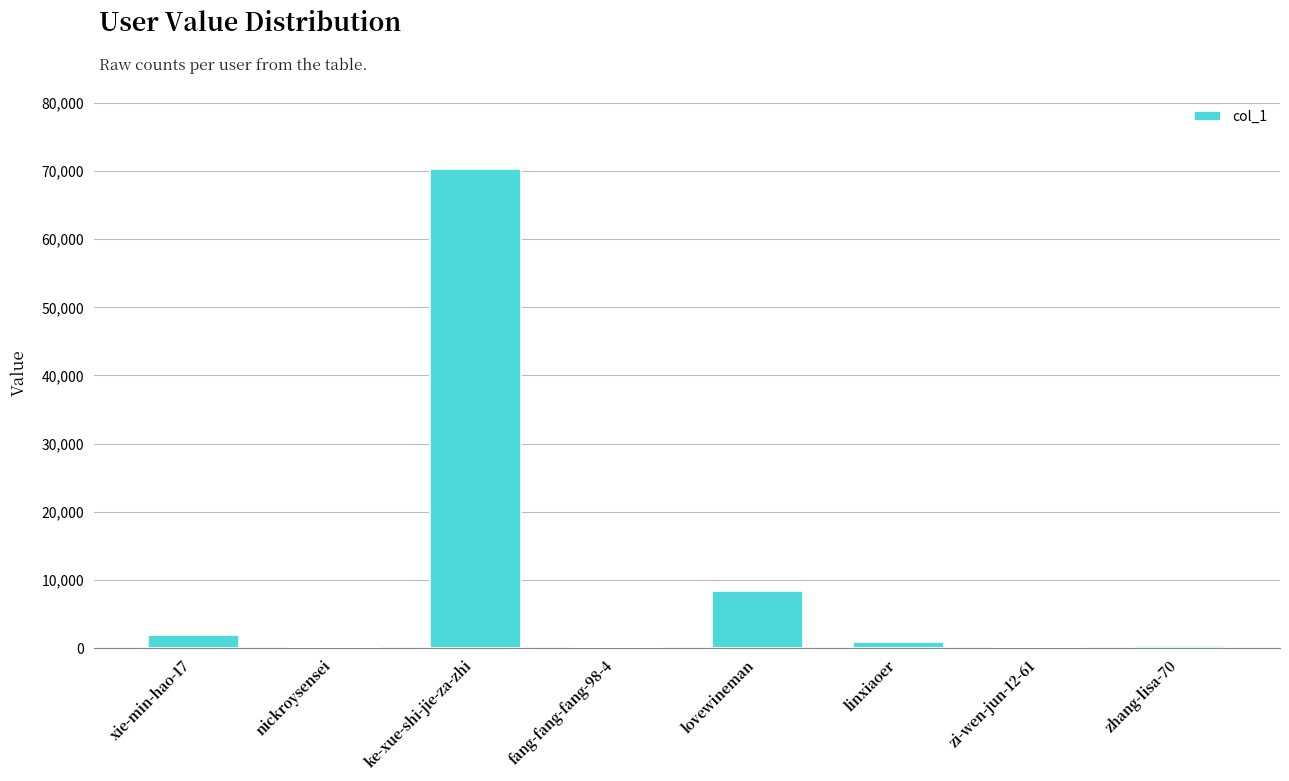

What is the sum of all values?

82113